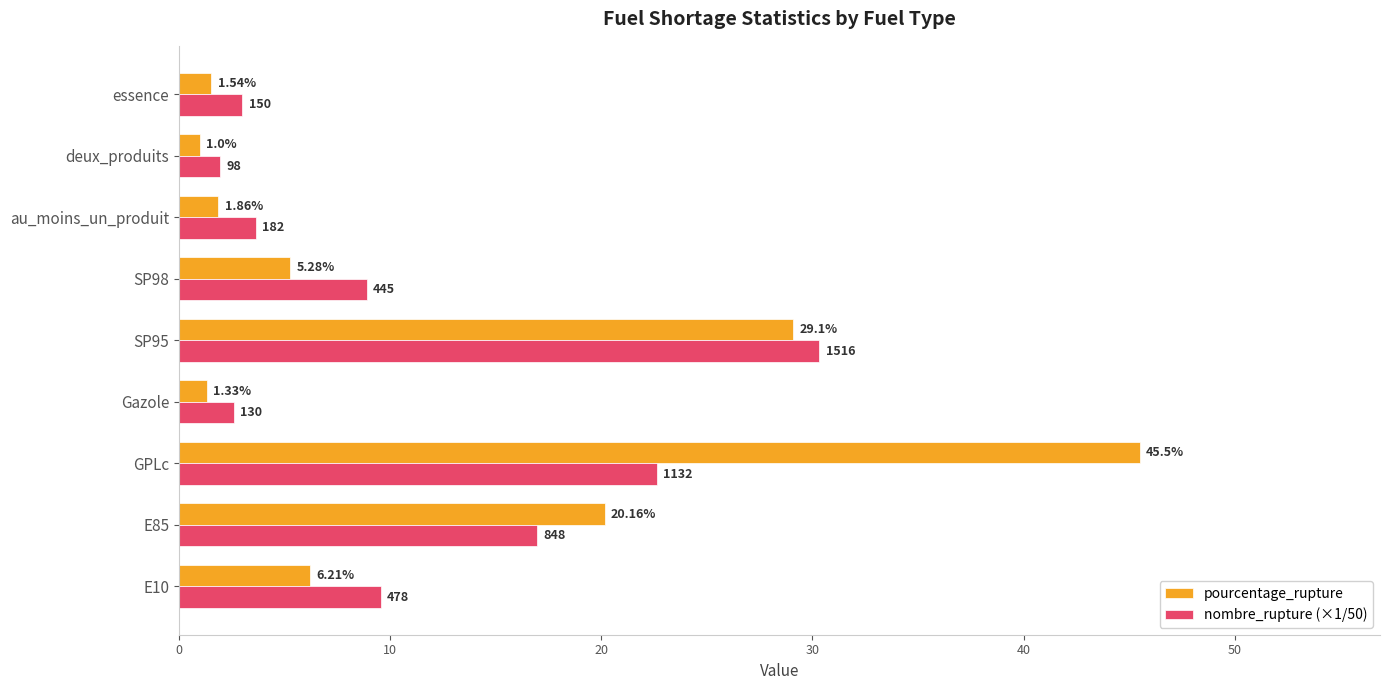

Which series has the largest range (max minus min)?

pourcentage_rupture